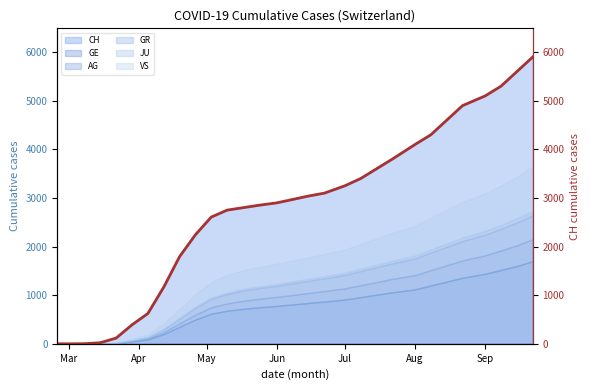

How many lines are shown in the chart?

1